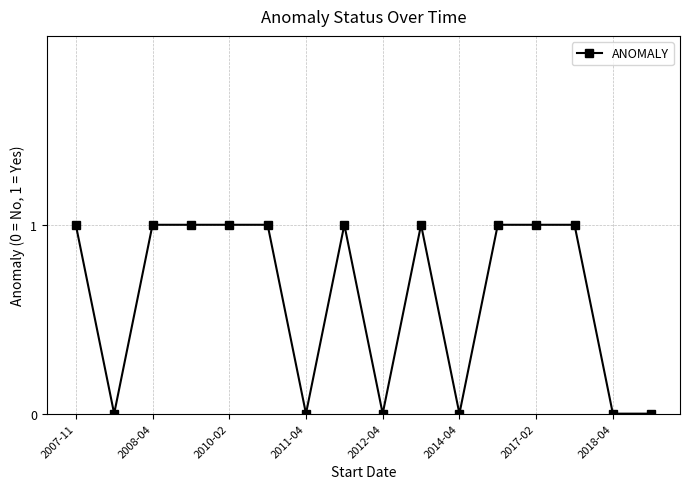

Reading left to right, list all the values displayed in this chart.

1	0	1	1	1	1	0	1	0	1	0	1	1	1	0	0